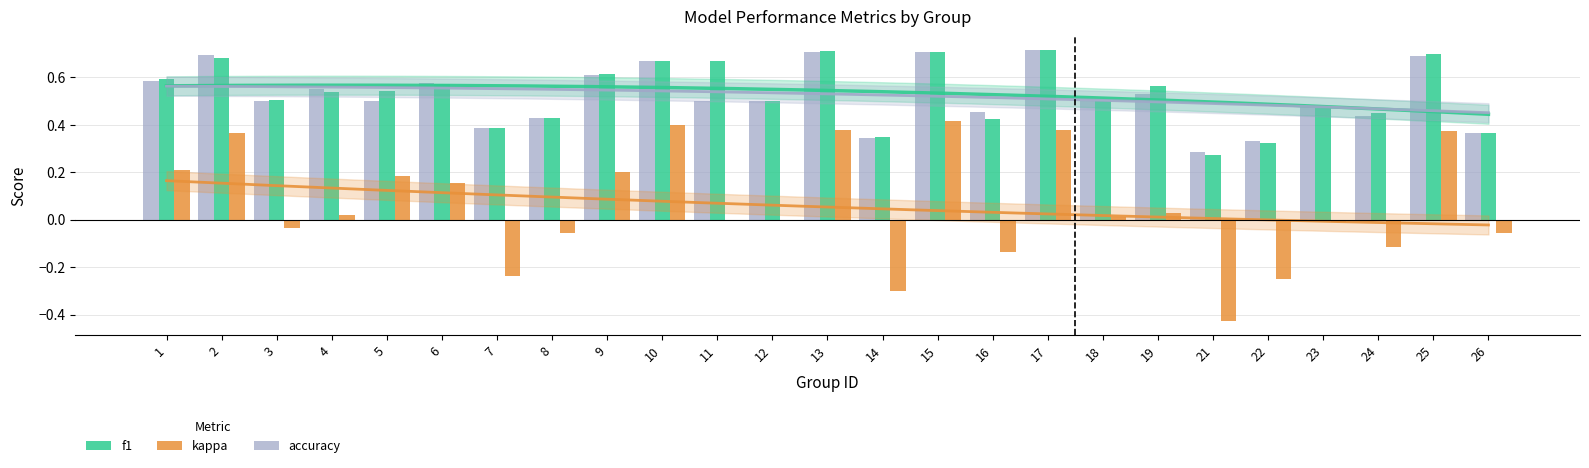

Which series changed the most between 13 and 14?

kappa